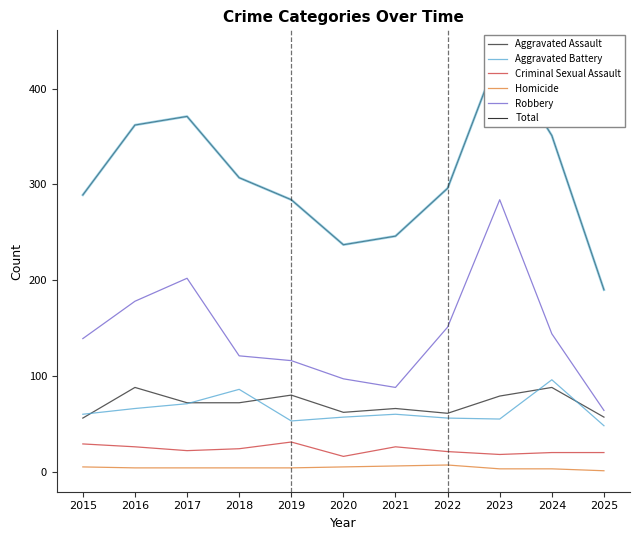

Rank the categories by Total value from highest to lowest.

2023, 2017, 2016, 2024, 2018, 2022, 2015, 2019, 2021, 2020, 2025